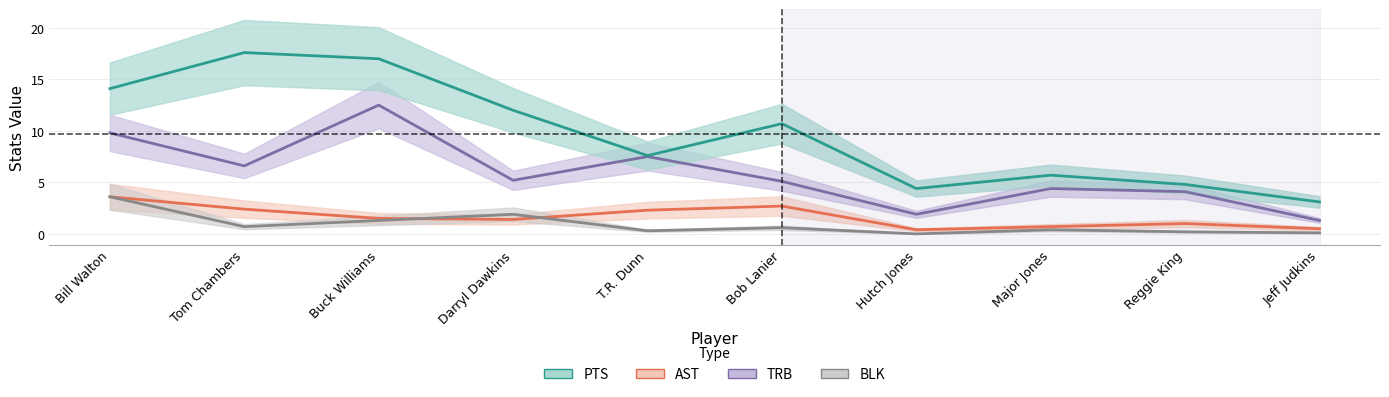

At which label is BLK closest to 1?

Tom Chambers